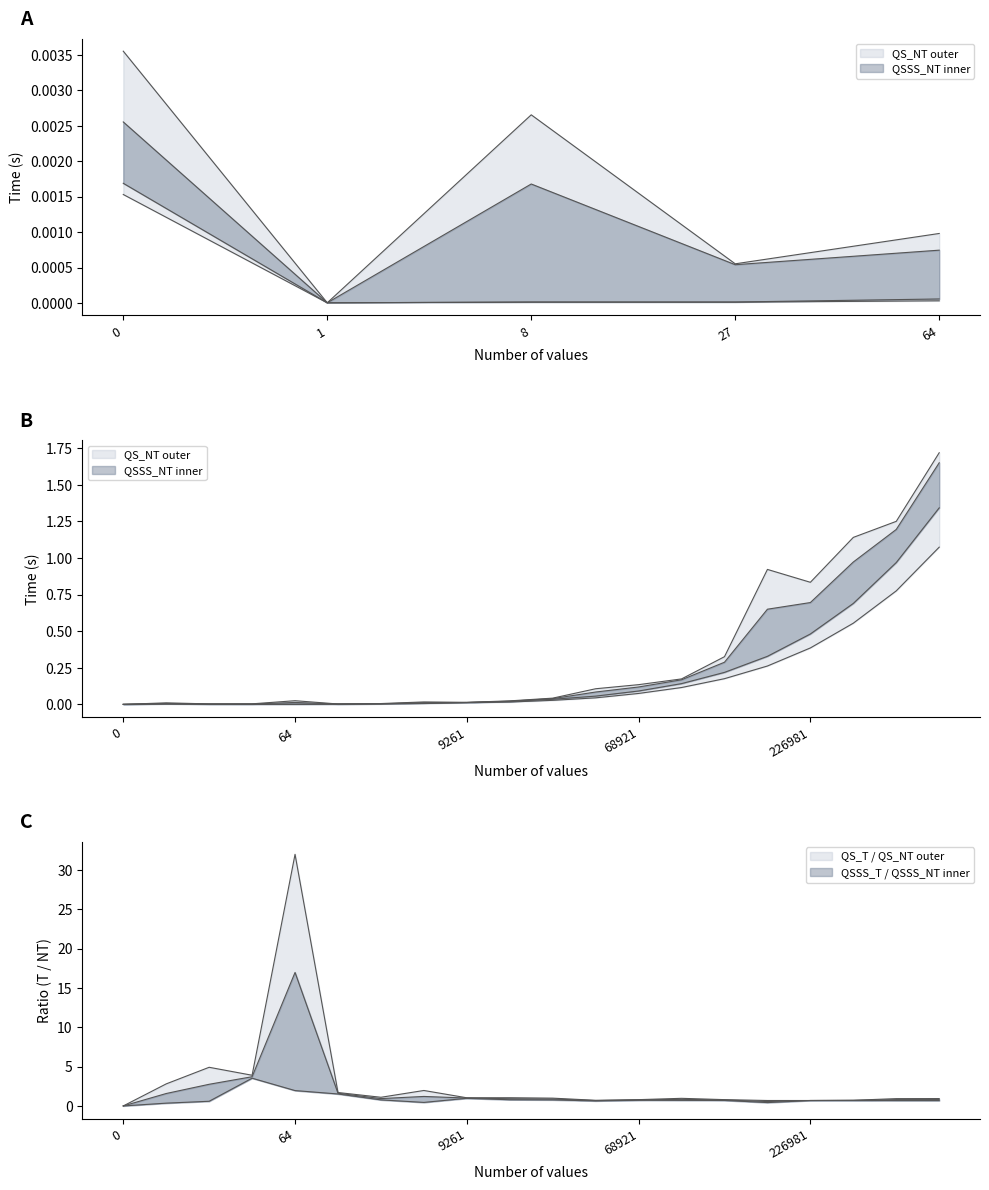

Reading left to right, list all the values displayed in this chart.

QS_NT: 0.0	0.0	0.0	0.0	0.0	0.0	0.0	0.0	0.0	0.0	0.0	0.1	0.1	0.2	0.3	0.9	0.8	1.1	1.3	1.7
QSSS_NT: 0.0	0.0	0.0	0.0	0.0	0.0	0.0	0.0	0.0	0.0	0.0	0.1	0.1	0.1	0.2	0.3	0.5	0.7	1.0	1.3
QS_T: 0.0	0.0	0.0	0.0	0.0	0.0	0.0	0.0	0.0	0.0	0.0	0.0	0.1	0.1	0.2	0.3	0.4	0.6	0.8	1.1
QSSS_T: 0.0	0.0	0.0	0.0	0.0	0.0	0.0	0.0	0.0	0.0	0.0	0.1	0.1	0.2	0.3	0.7	0.7	1.0	1.2	1.7